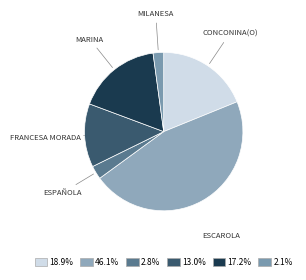

Is there any slice that represents more than half of the pie?

No